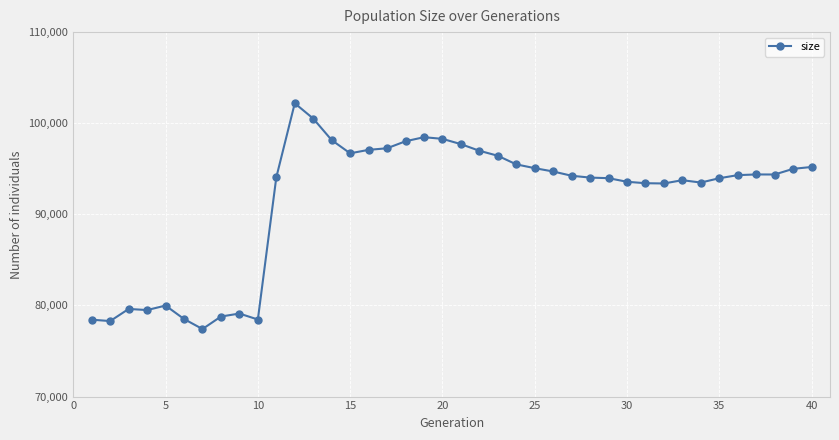

True or false: the data has more than 1 interior local peaks.

True